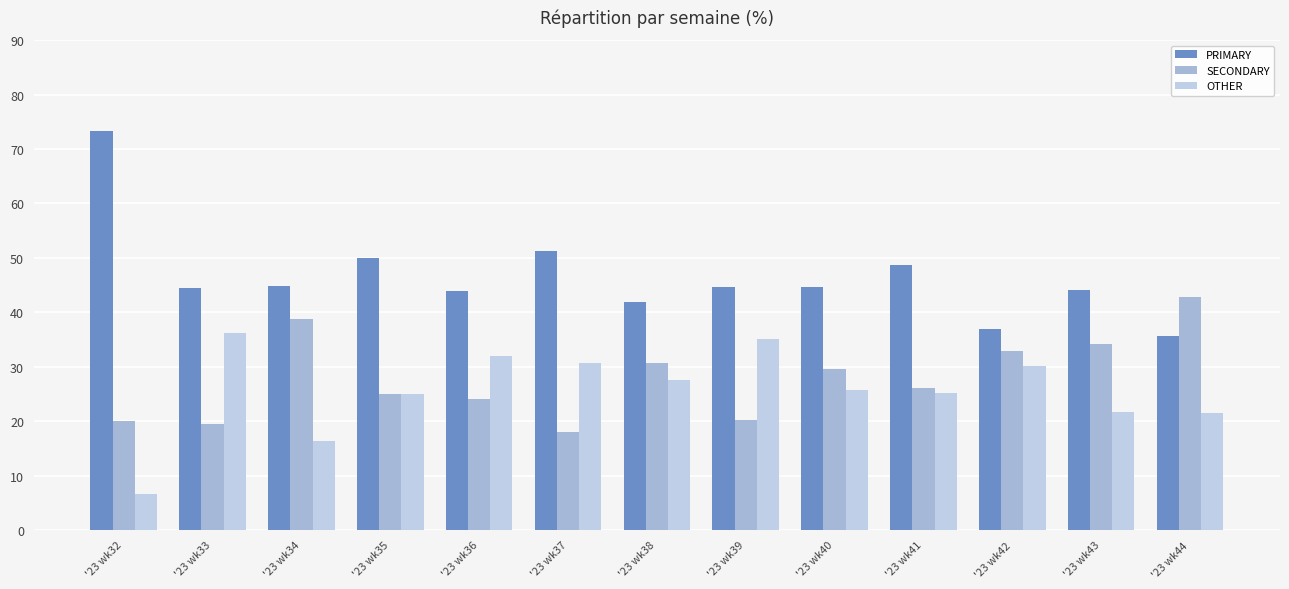

Rank the series at '23 wk42 from highest to lowest value.

PRIMARY, SECONDARY, OTHER